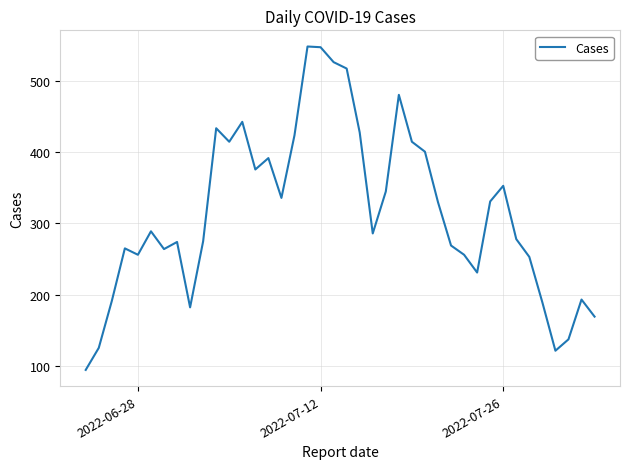

What is the difference between the maximum and minimum values?

455